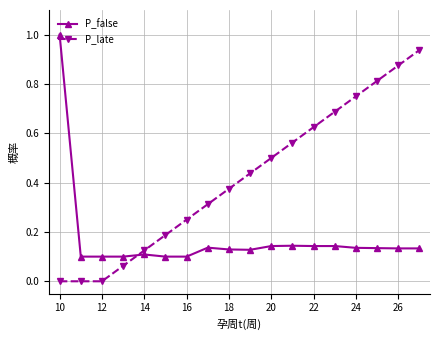

True or false: P_late has more than 2 points higher than both neighbors.

False